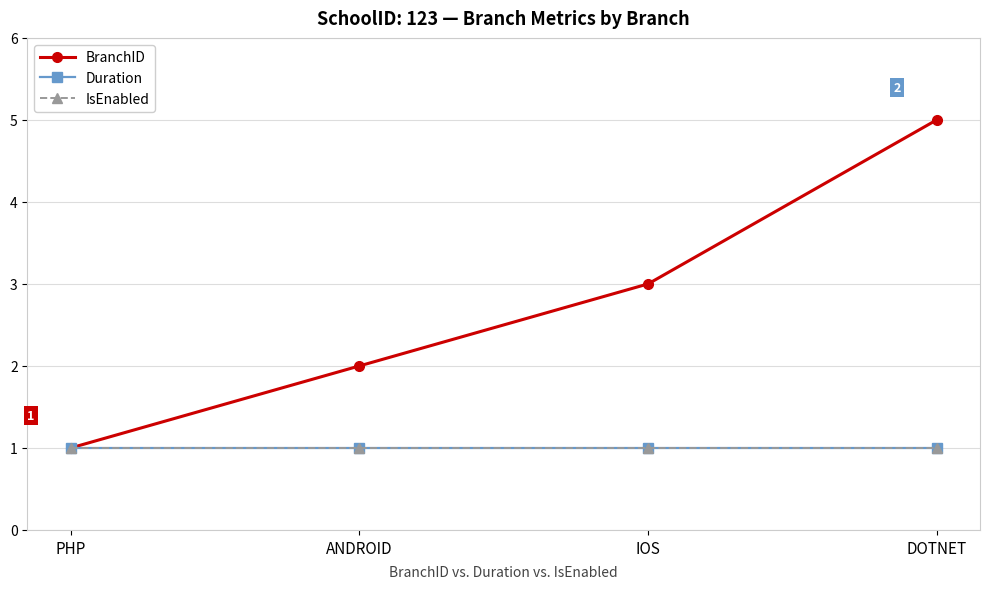

Is the value of BranchID at IOS greater than the value of Duration at PHP?

Yes